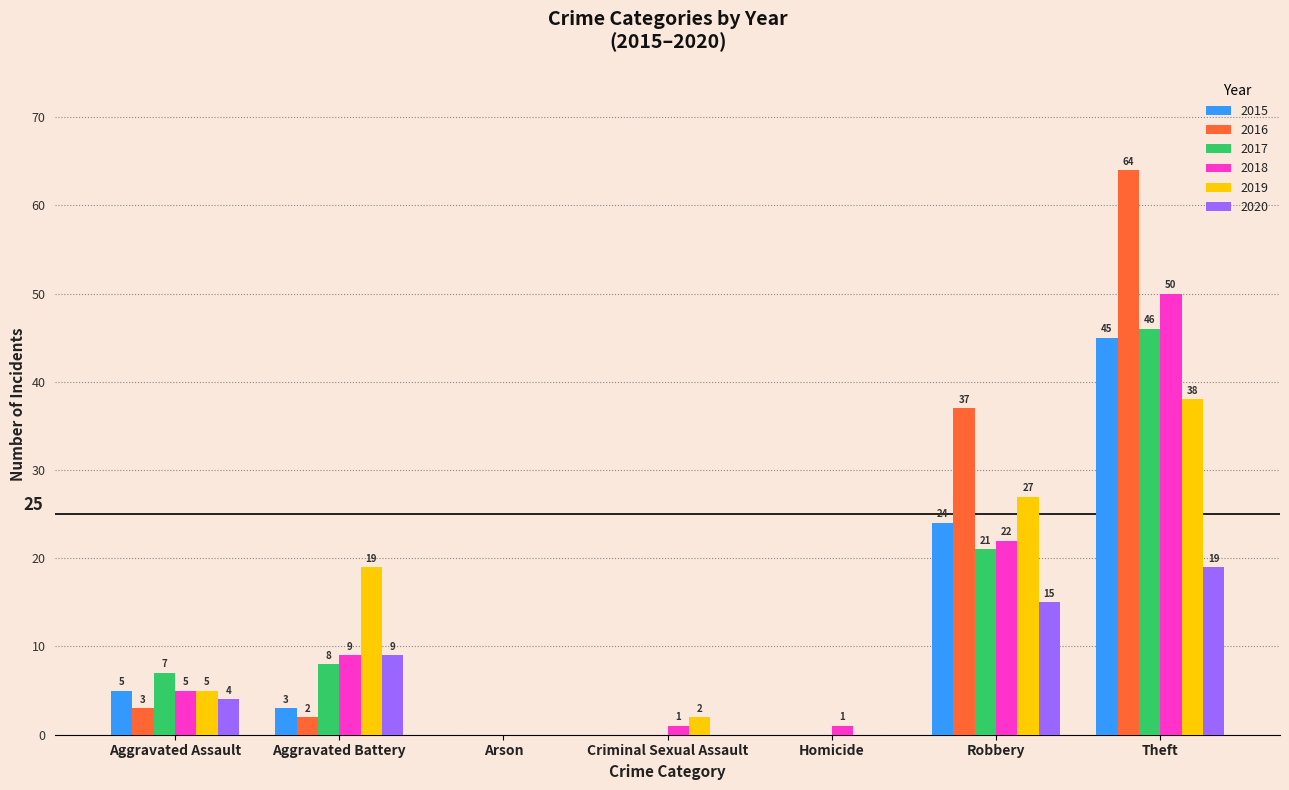

Are the bars horizontal?

No